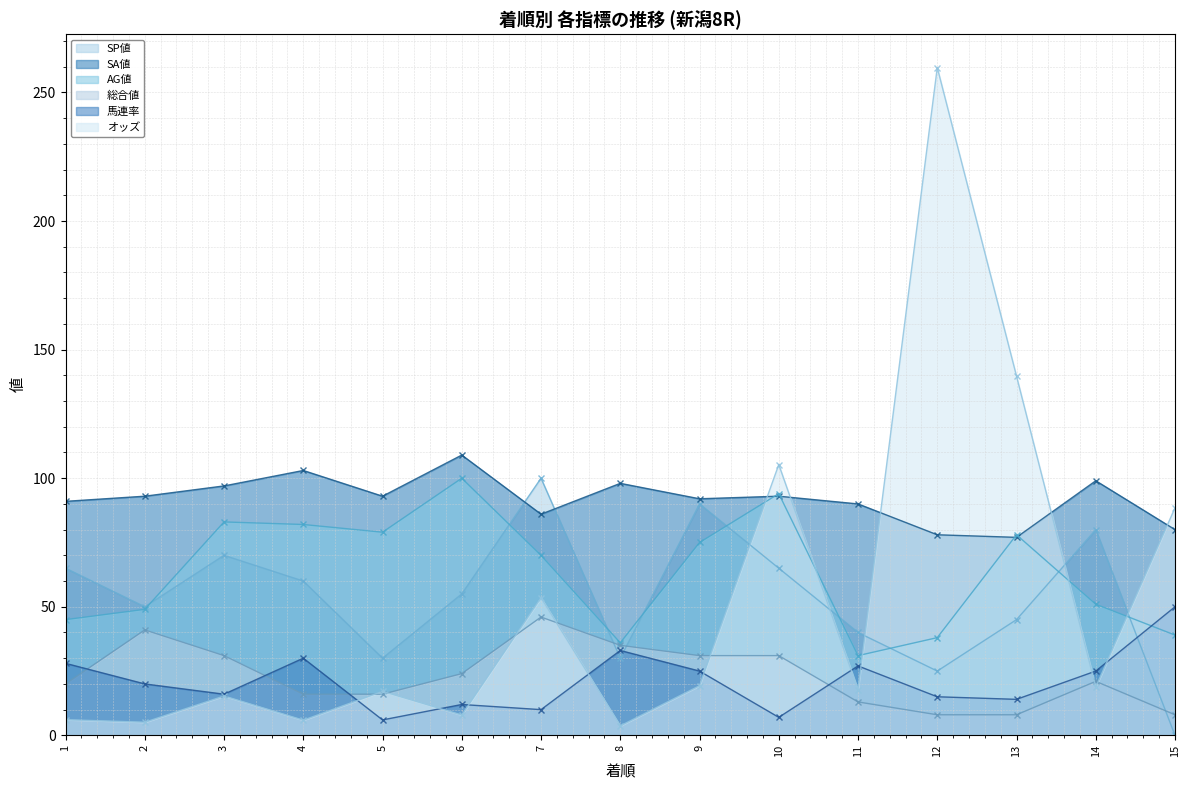

What is the value of the 馬連率 point at the 9th from the left?

25.0